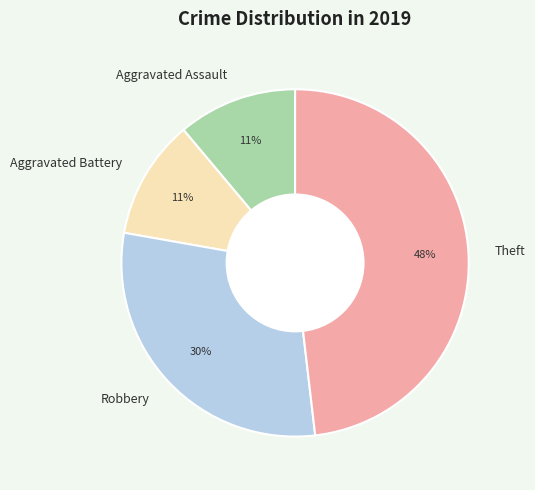

To the nearest percent, what portion does Robbery represent?

30%